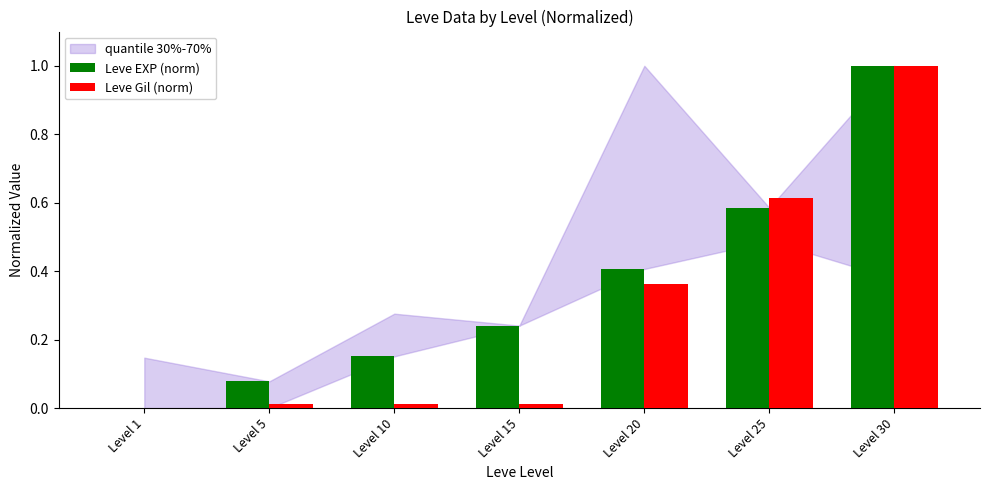

Which label corresponds to the largest value in the chart?

Level 30